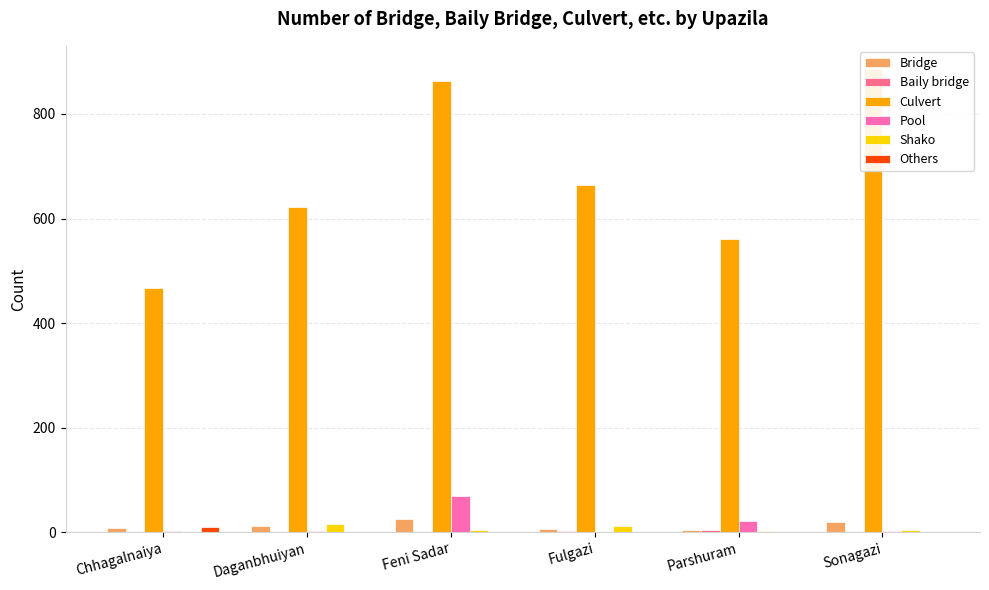

What is the label of the 3rd bar from the left?

Feni Sadar